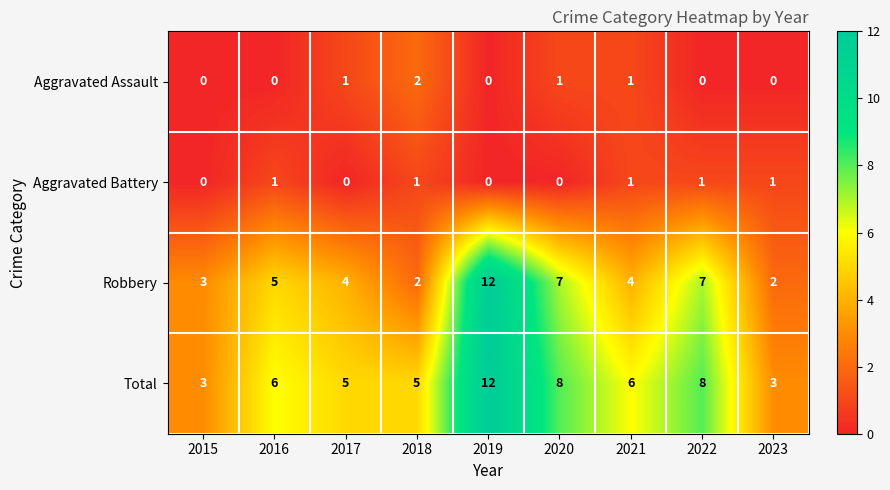

At which category is the sum across all series the highest?

2019